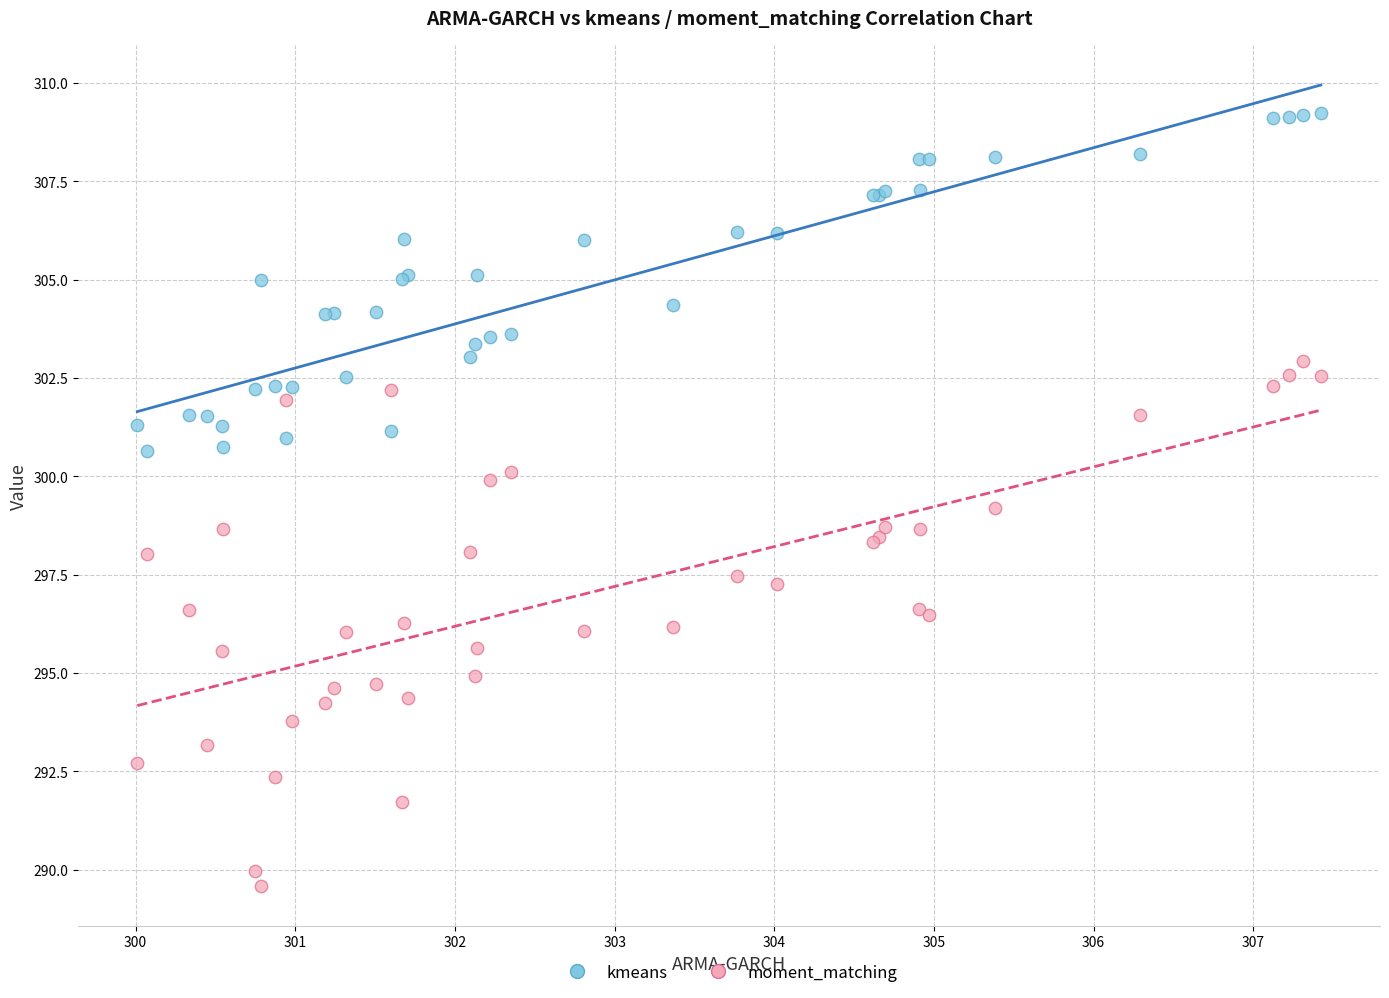

Which series contains the lowest Y value?

moment_matching